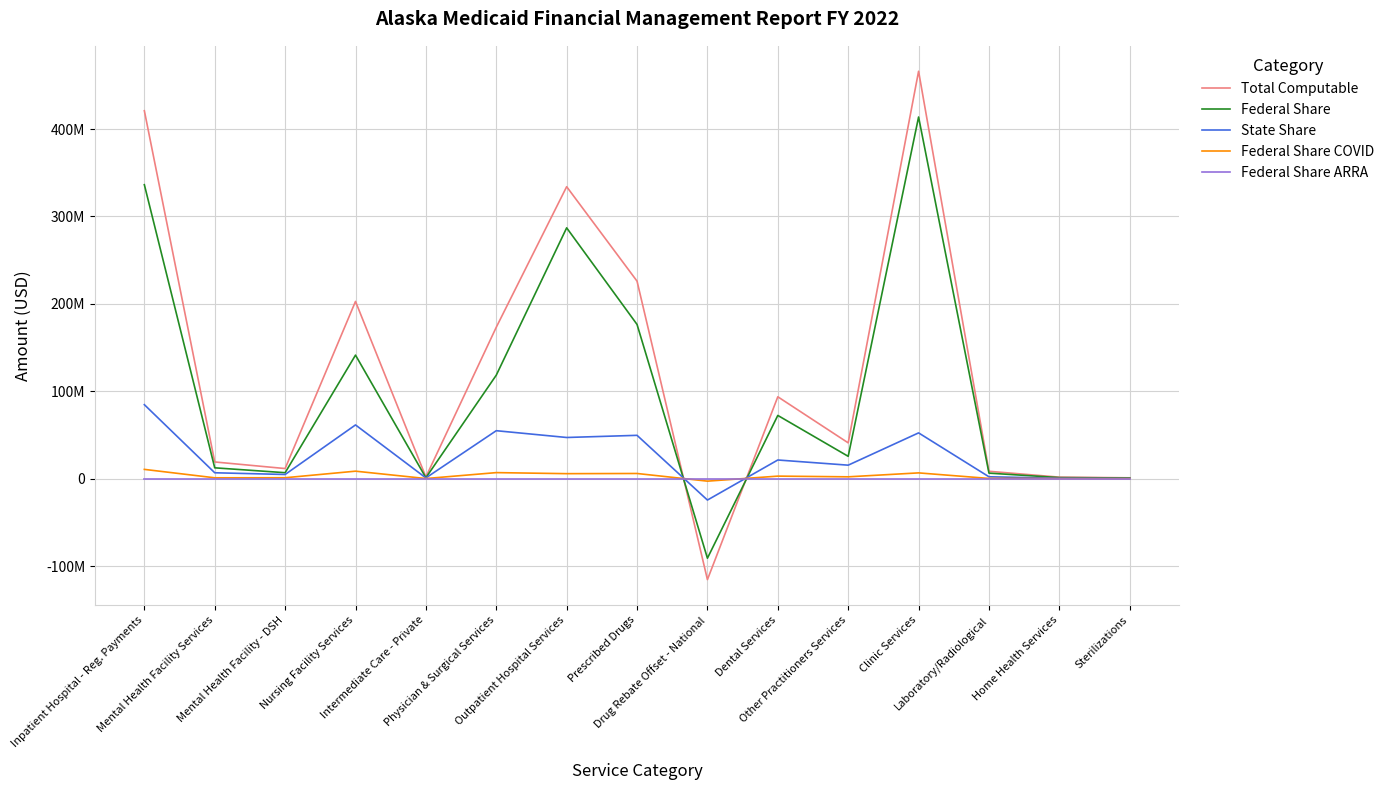

What are all the series names shown in the legend?

Total Computable, Federal Share, State Share, Federal Share COVID, Federal Share ARRA